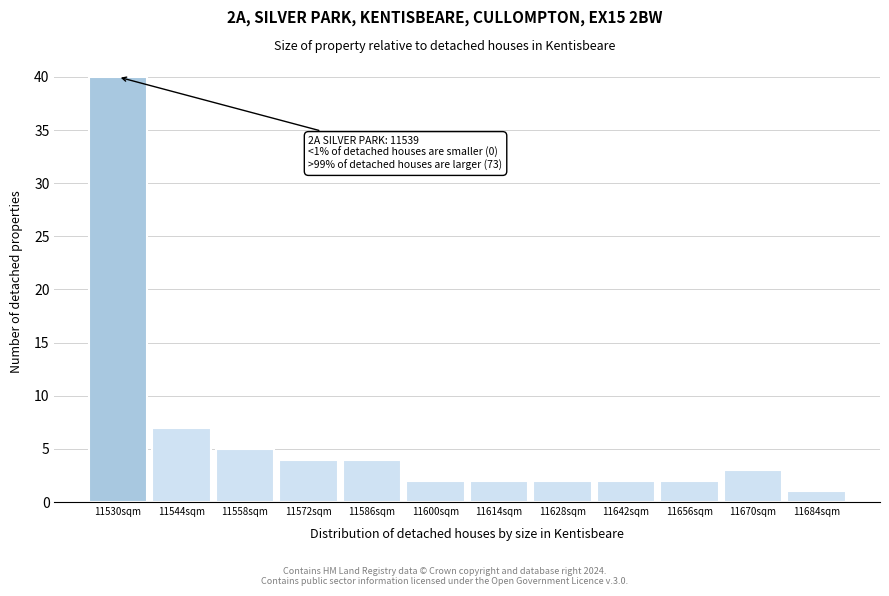

Reading left to right, what are all the values shown in this chart?

40	7	5	4	4	2	2	2	2	2	3	1